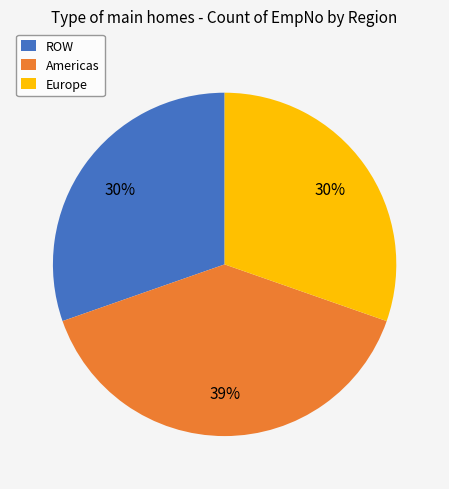

To the nearest percent, what percentage of the pie is ROW?

30%